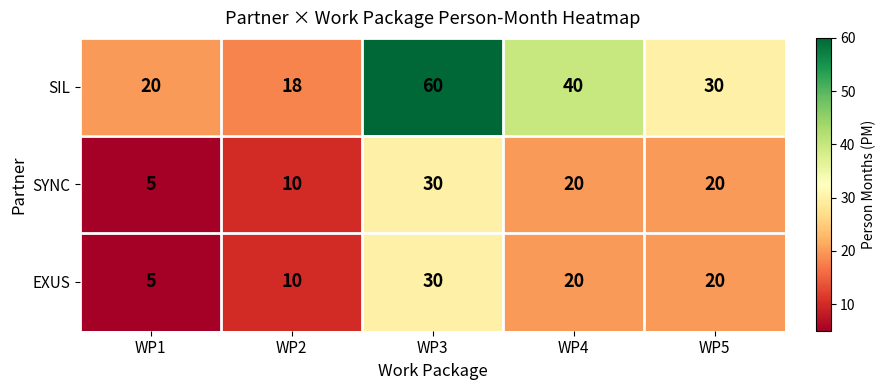

At which category is the sum across all series the highest?

WP3